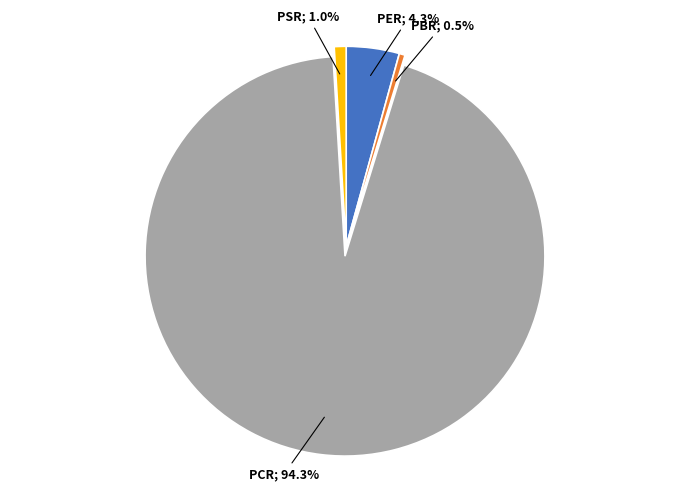

Does any single category account for the majority?

Yes